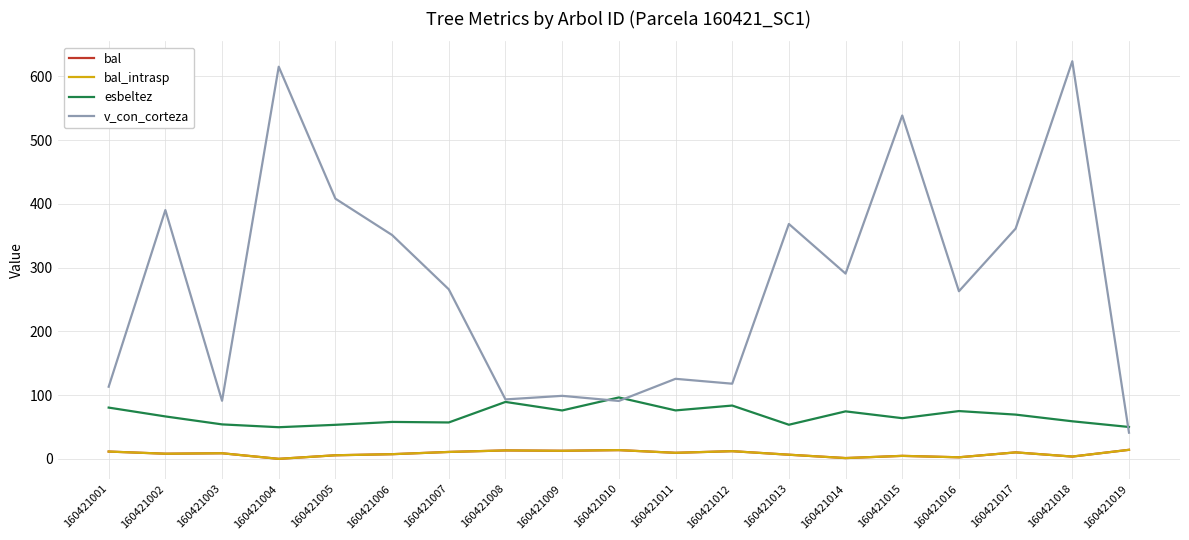

Between 160421019 and 160421002, which is larger?

160421019